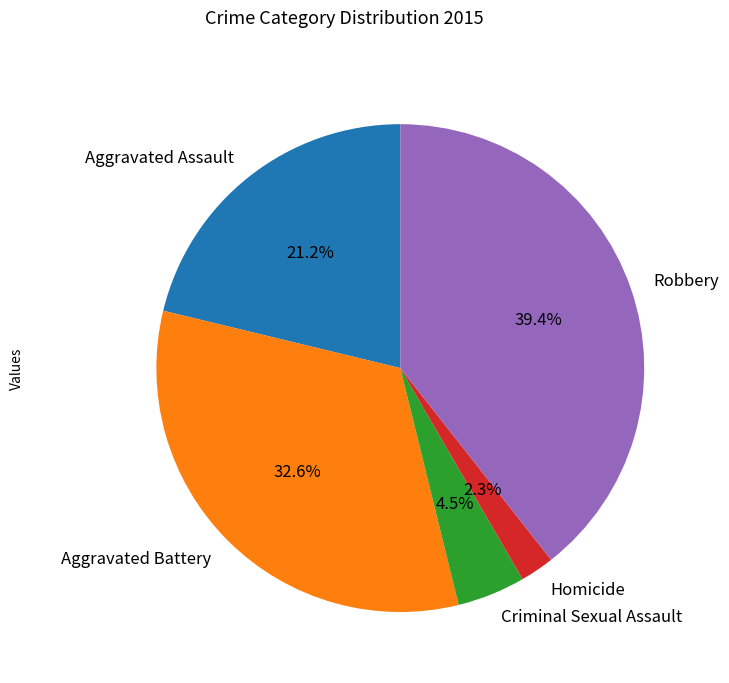

Approximately how many times larger is the value at Robbery compared to Aggravated Battery?

1.2